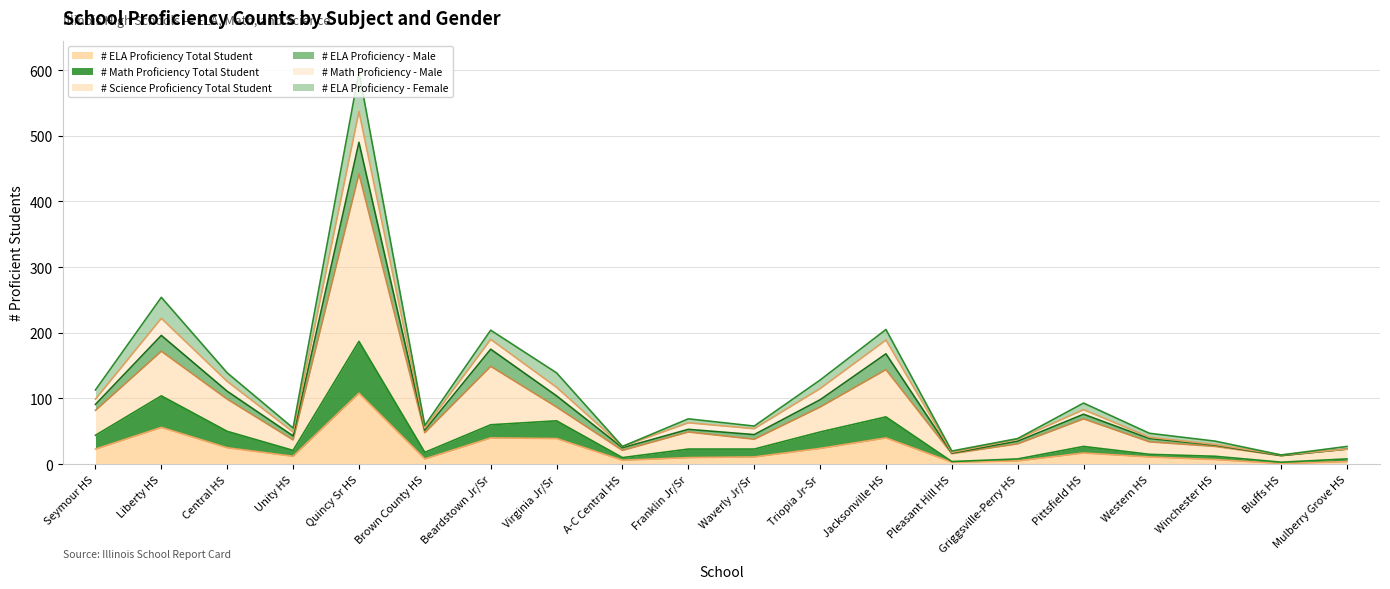

What is the difference between the maximum and minimum values in the # Math Proficiency Total Student series?

184